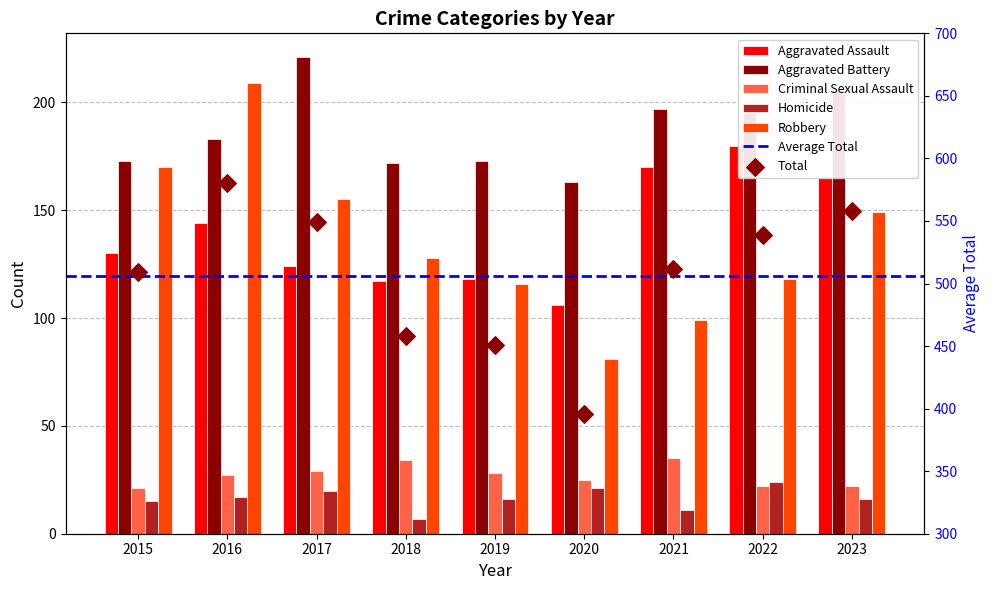

Which series contains the lowest Y value?

Homicide